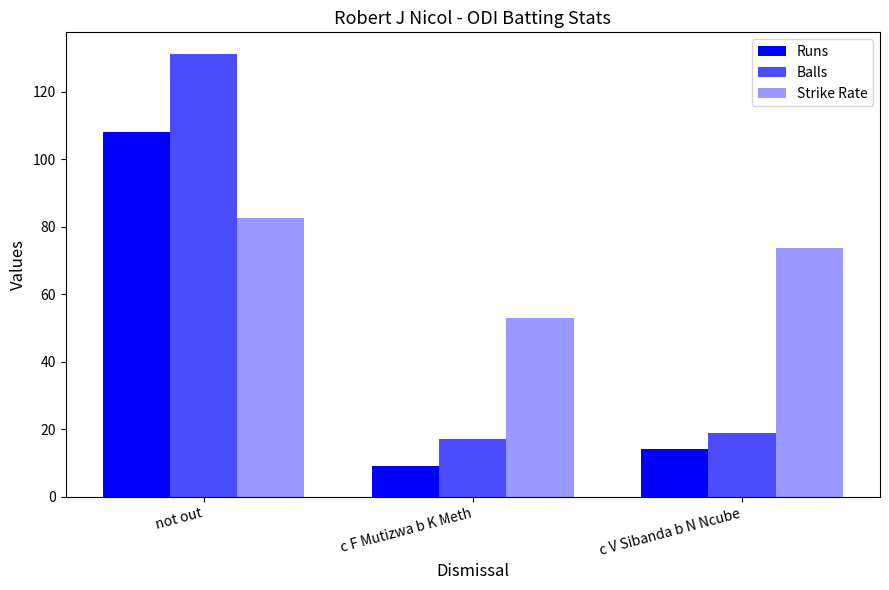

How many data points in Runs are less than 14?

1